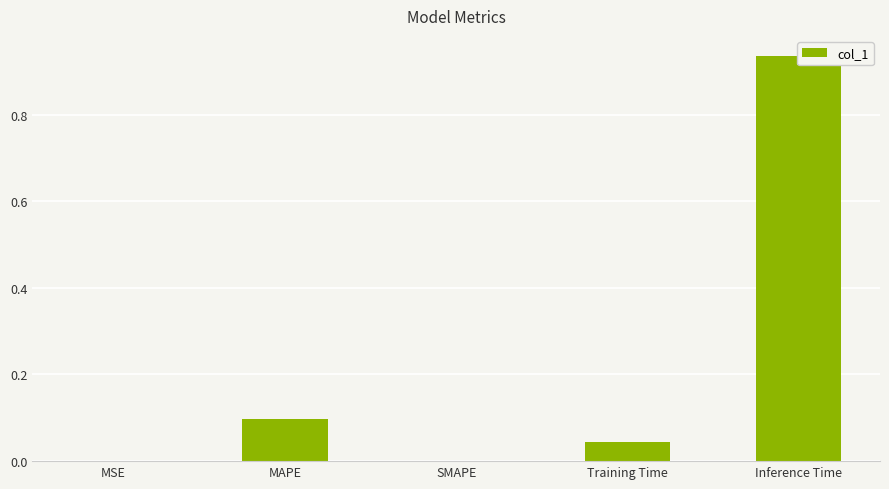

What is the label of the 3rd bar from the left?

SMAPE